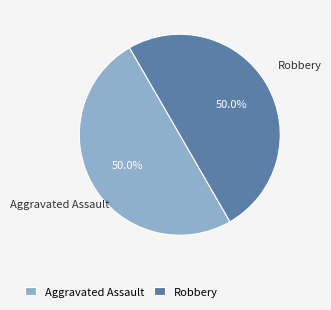

What is the ratio of the value at Robbery to the value at Aggravated Assault?

1.0